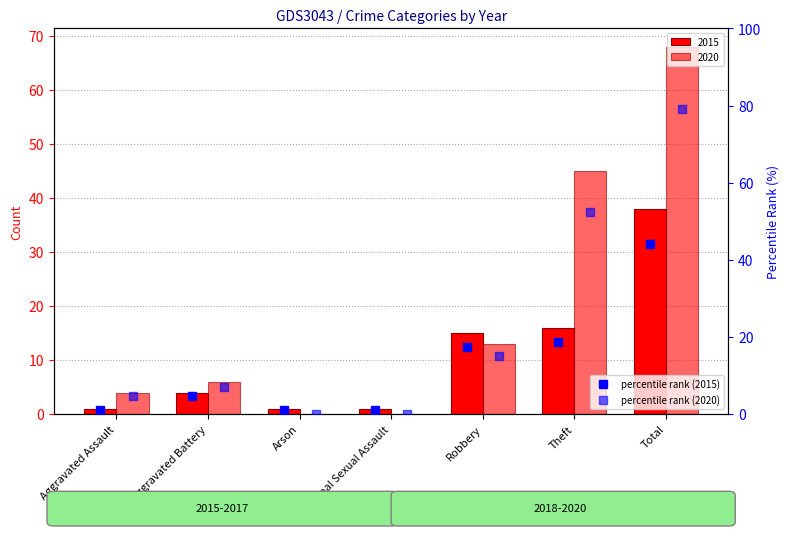

Which category has the highest value in the percentile rank (2020) series?

Total